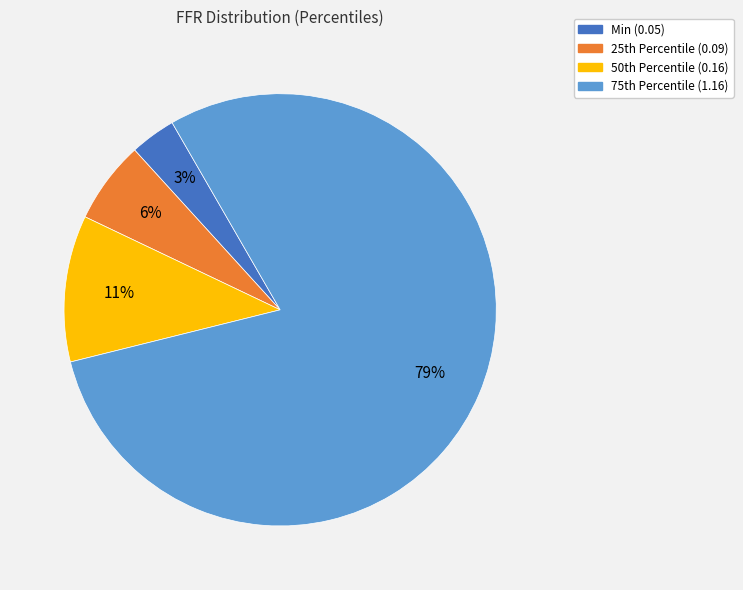

To the nearest percent, what portion does Min (0.05) represent?

3%